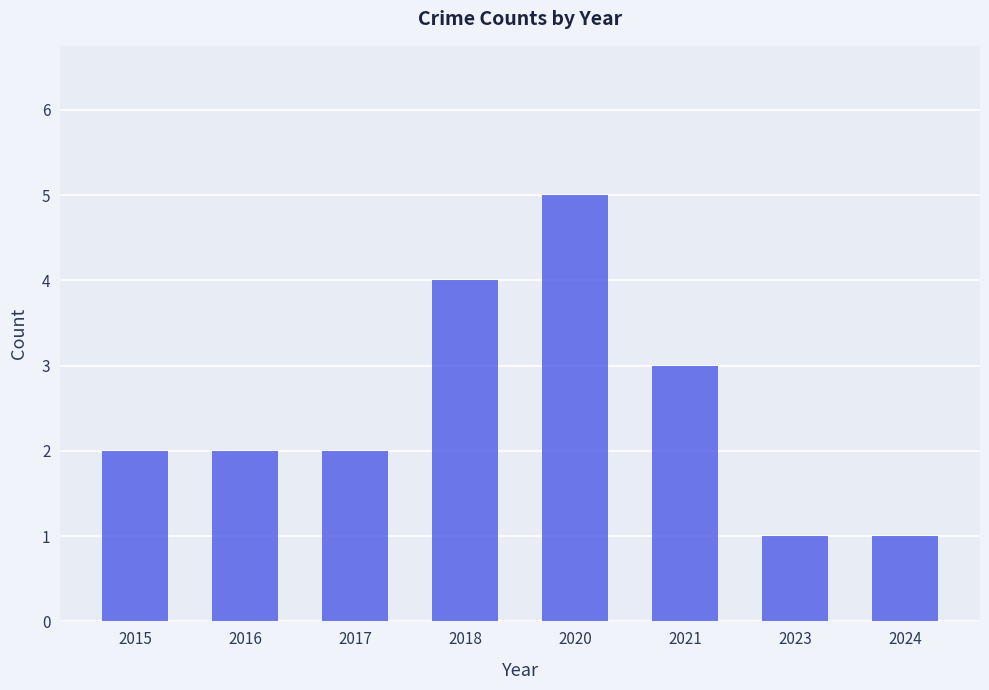

What is the value of the 3rd bar from the left?

2